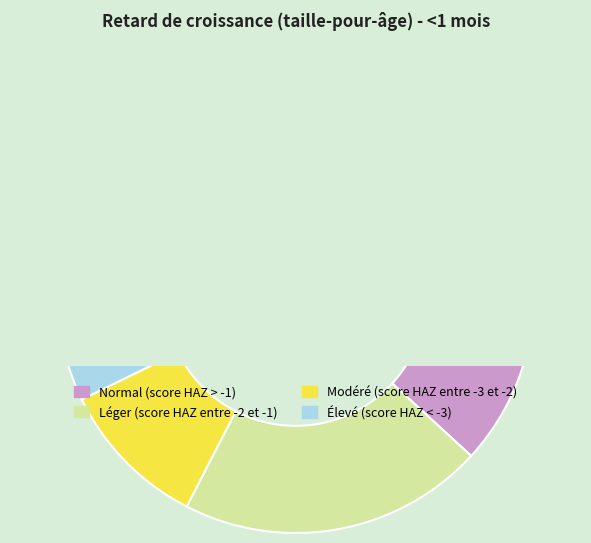

Rank the categories by value from lowest to highest.

Élevé (score HAZ < -3), Modéré (score HAZ entre -3 et -2), Léger (score HAZ entre -2 et -1), Normal (score HAZ > -1)